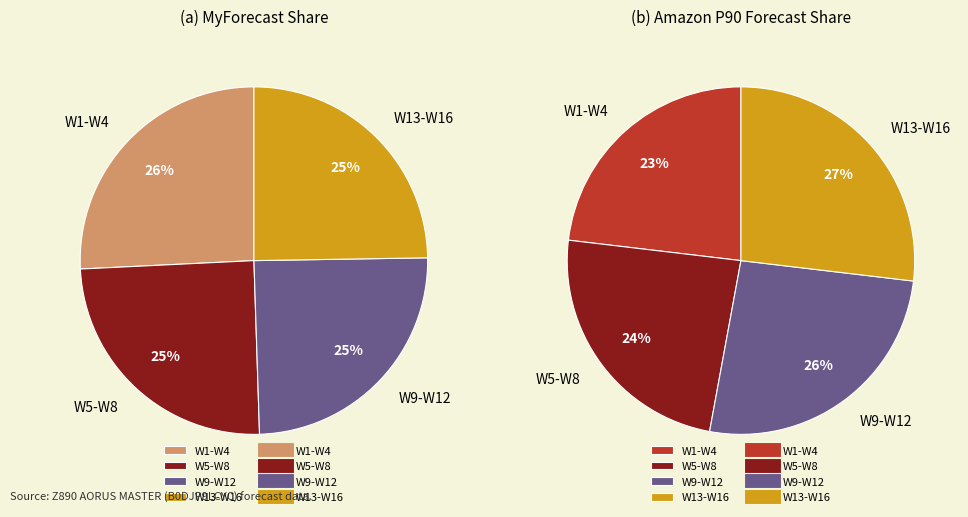

Does W4 account for over 50% of the chart?

No